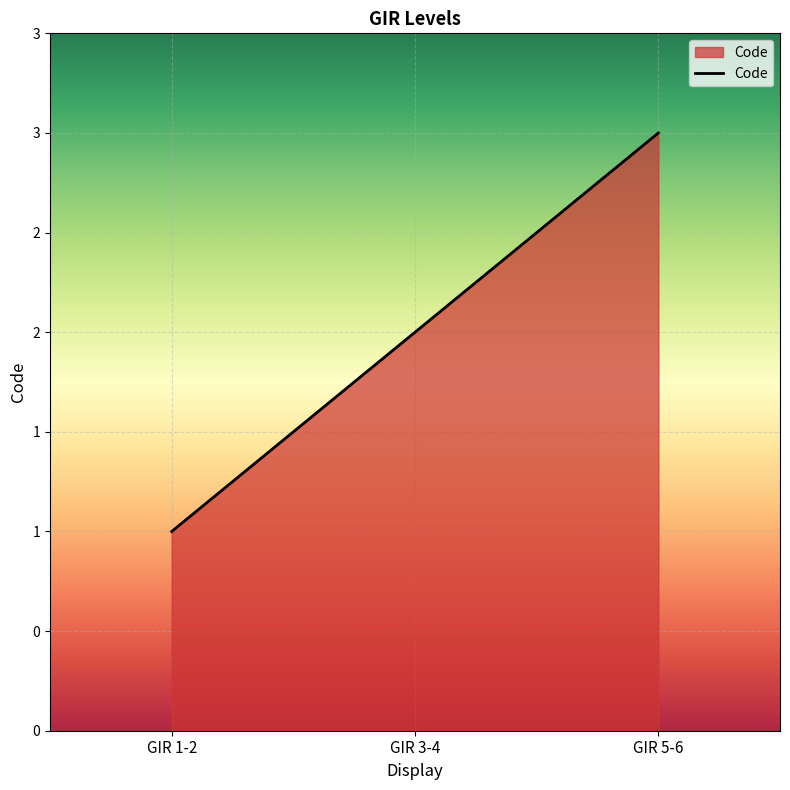

Is it true that the value at GIR 5-6 is 5?

False